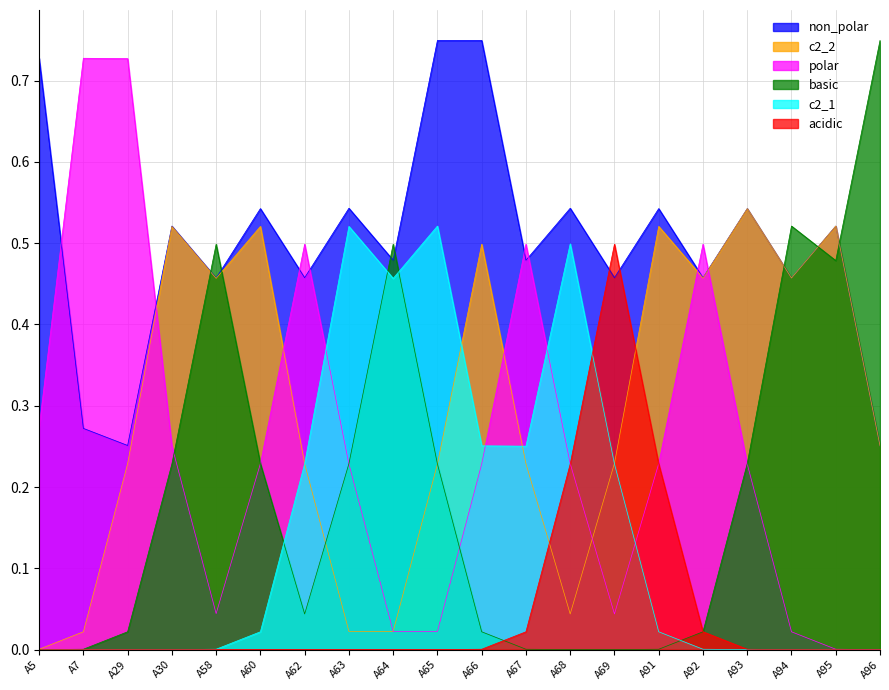

How many intersections are there between non_polar and basic?

7